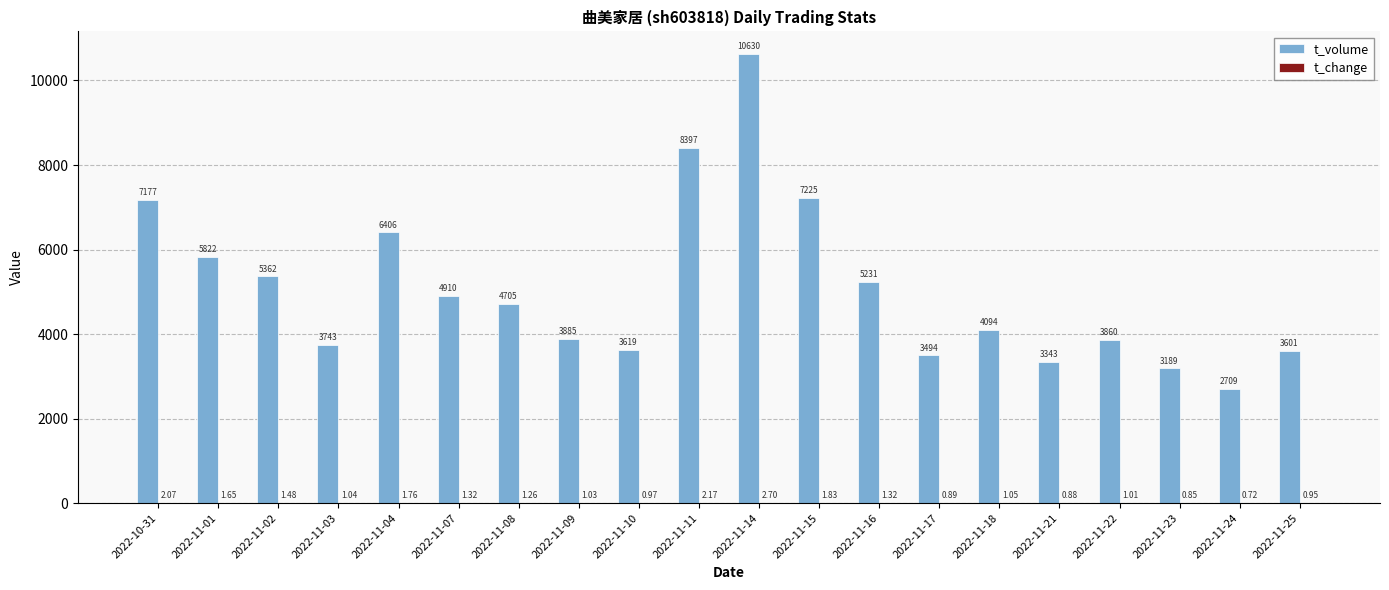

Which series changed the most between 2022-11-14 and 2022-11-17?

t_volume